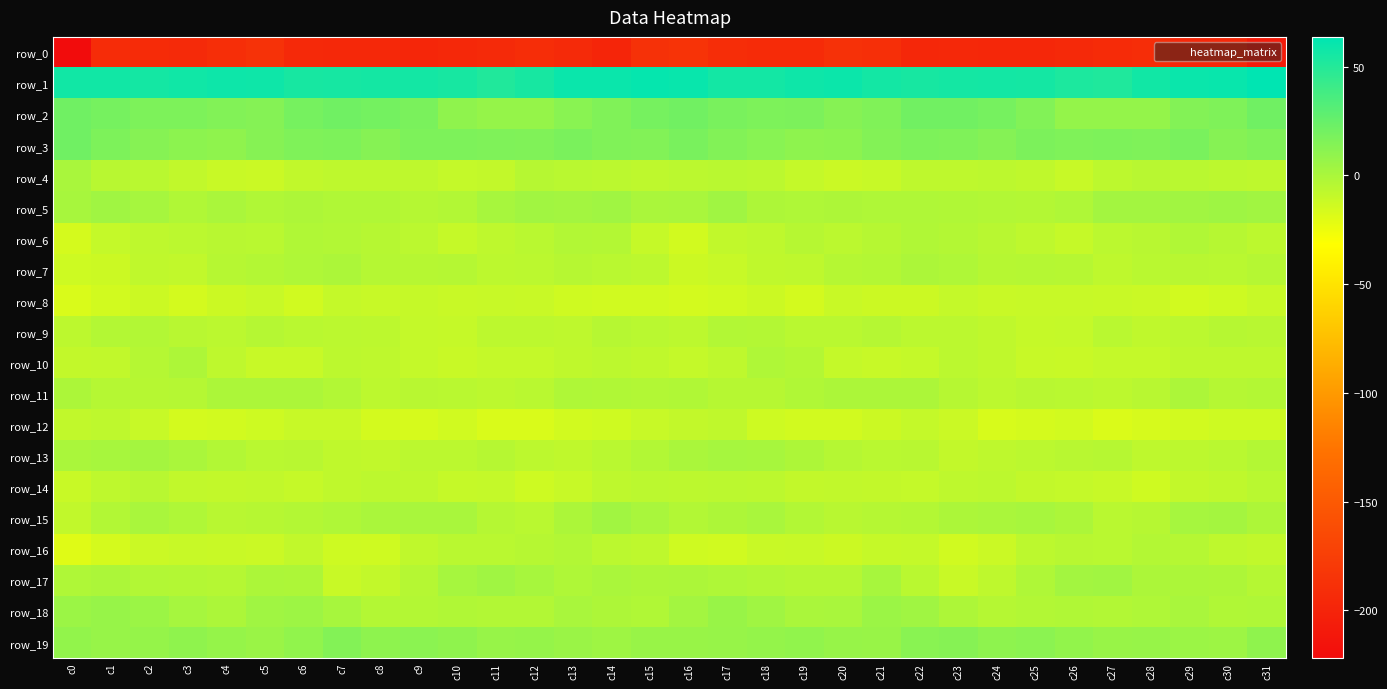

True or false: row_12 has a value of -14.3 at c10.

True